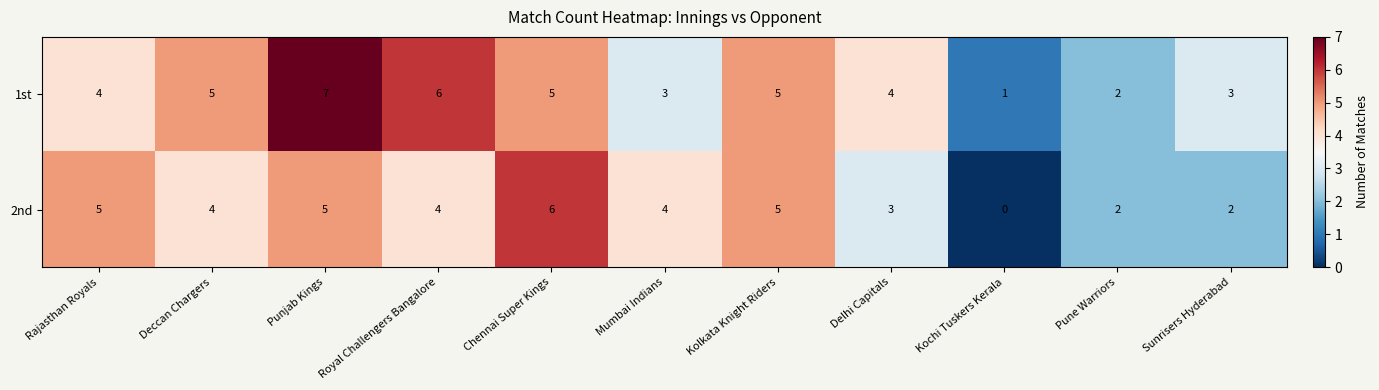

List the series in order of their peak value, highest first.

1st, 2nd